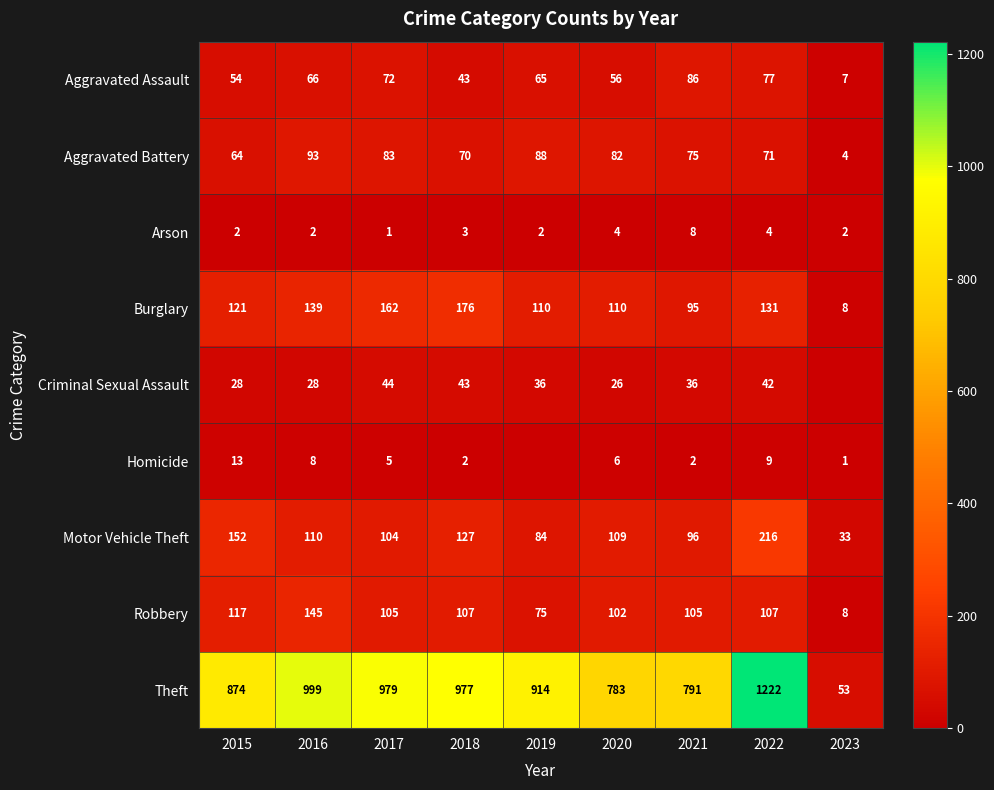

Which category has the highest value in the Aggravated Assault series?

2021